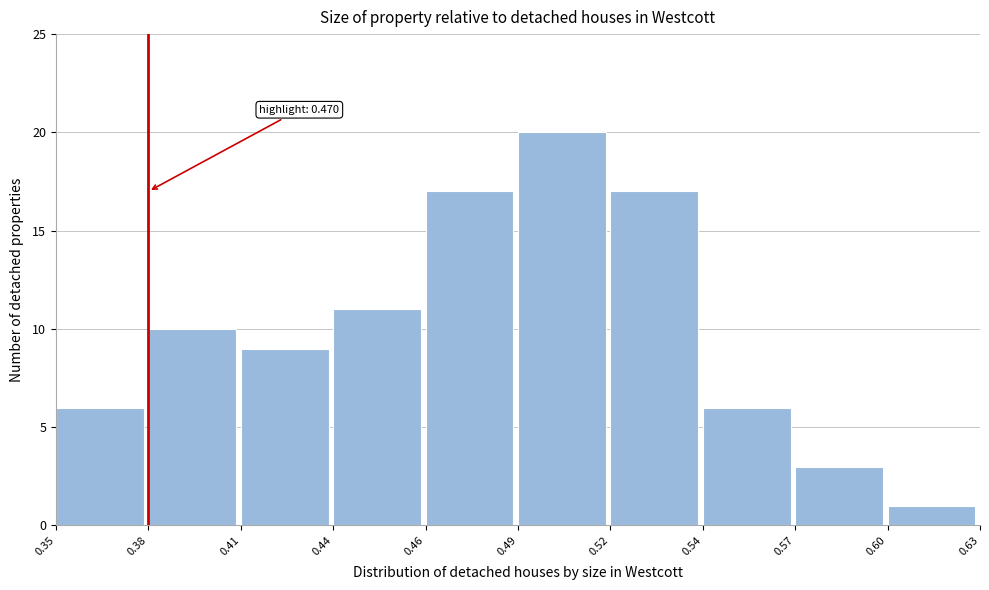

Reading right to left, transcribe all the data shown in this chart.

0.60=1	0.57=3	0.54=6	0.52=17	0.49=20	0.46=17	0.44=11	0.41=9	0.38=10	0.35=6